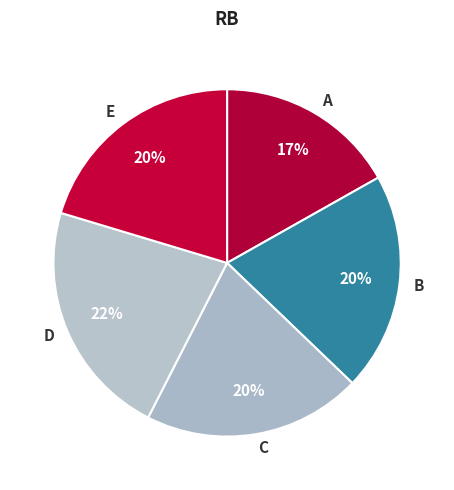

Is there any slice that represents more than half of the pie?

No